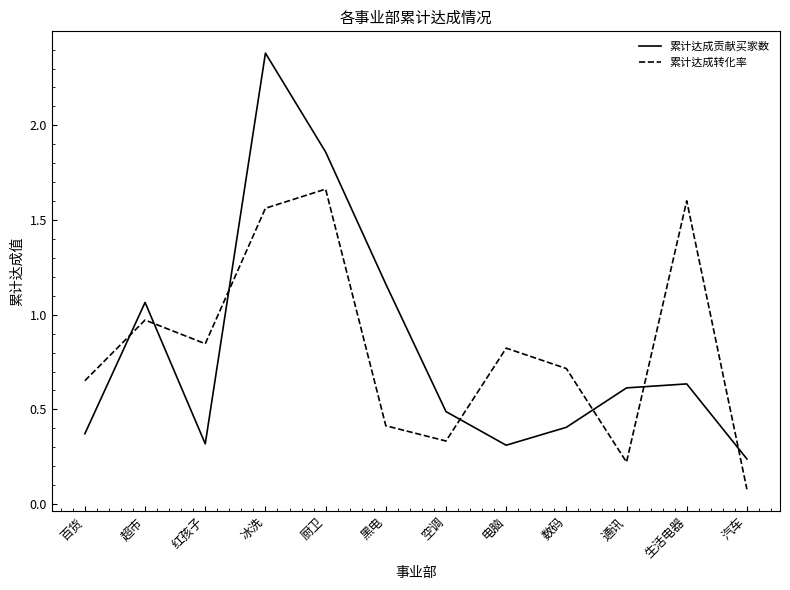

Where is 累计达成贡献买家数 nearest to the value 1?

超市